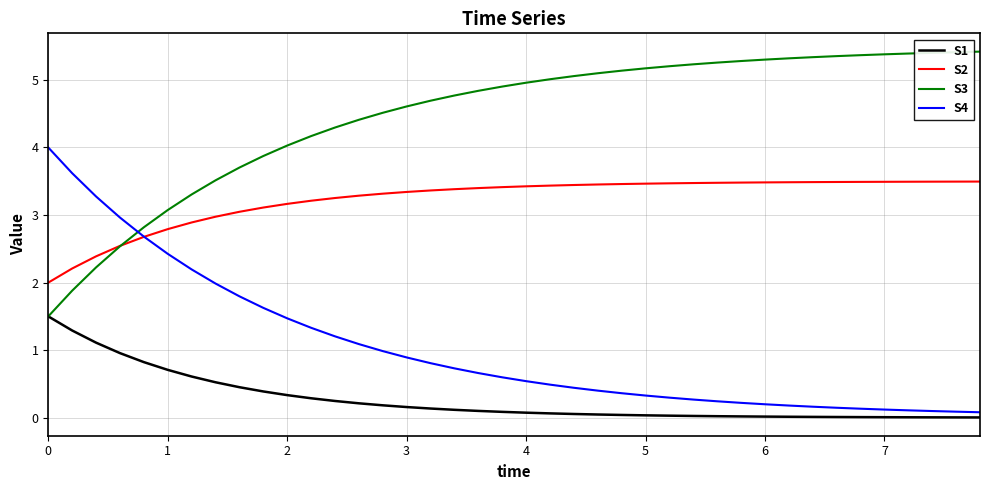

Which series has the largest total across all categories?

S3